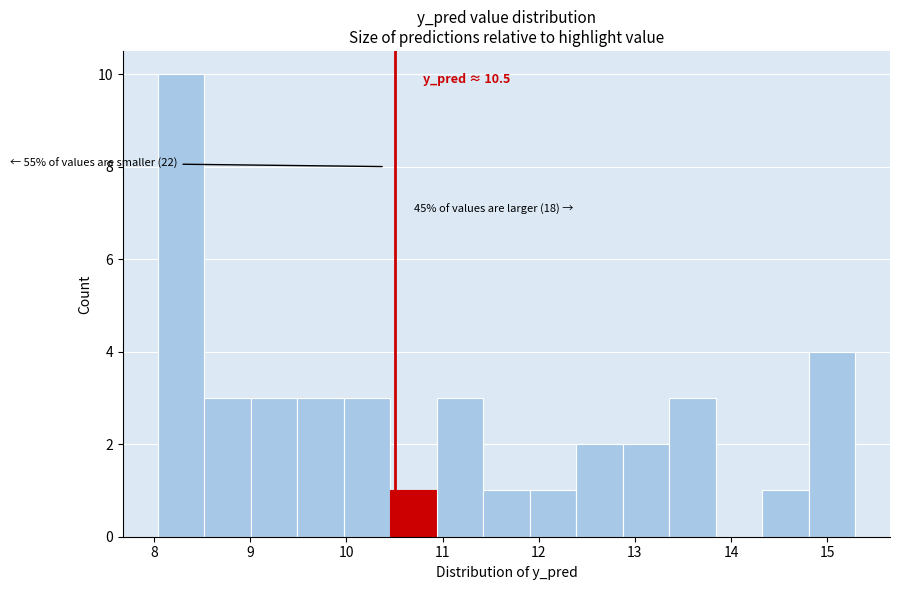

Over which range of the x-axis is the bar tallest?

8.0 to 8.5